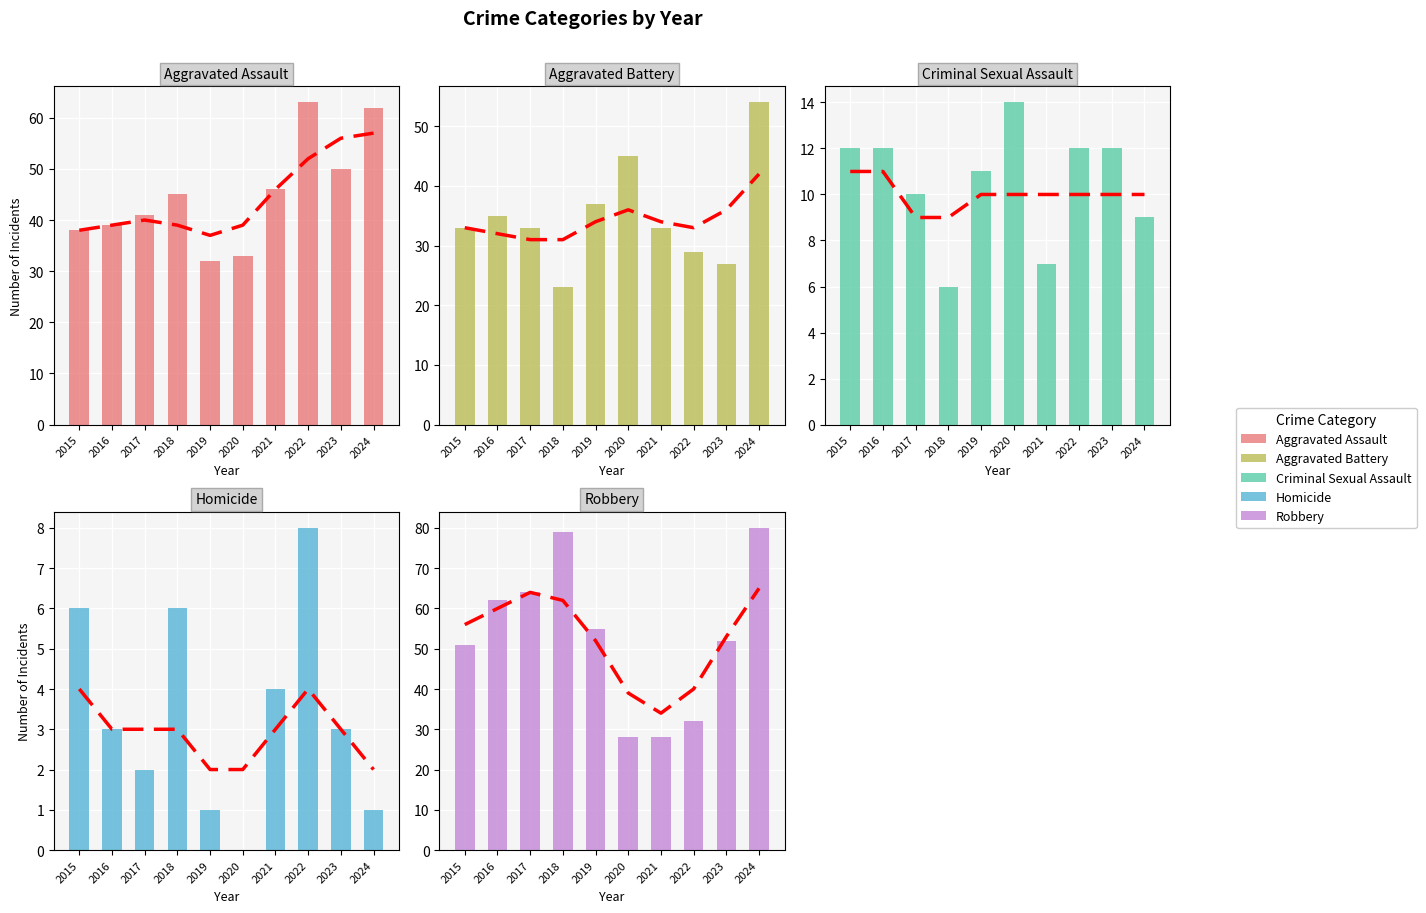

What is the difference between the maximum and second lowest values in the Robbery series?

52